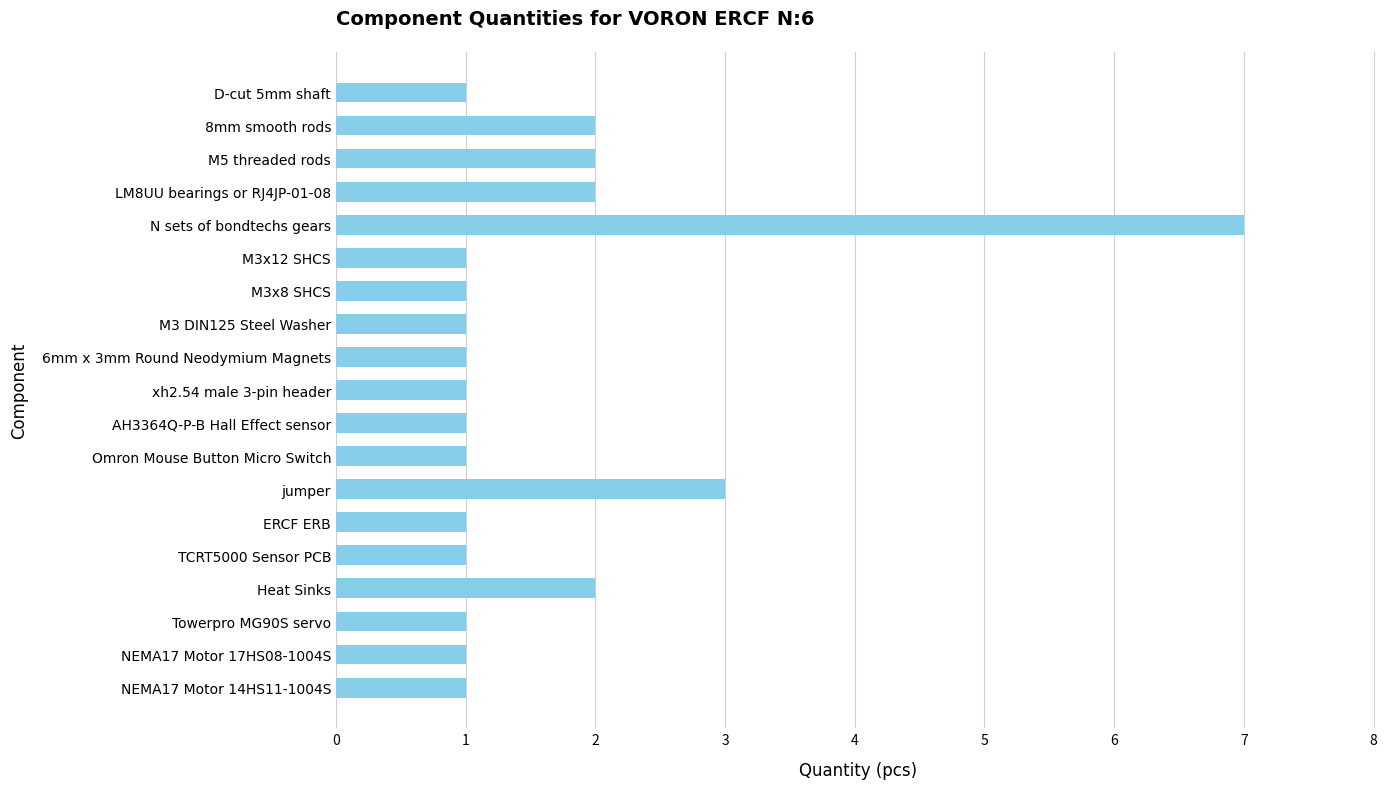

What is the sum of the values at Towerpro MG90S servo and N sets of bondtechs gears?

8